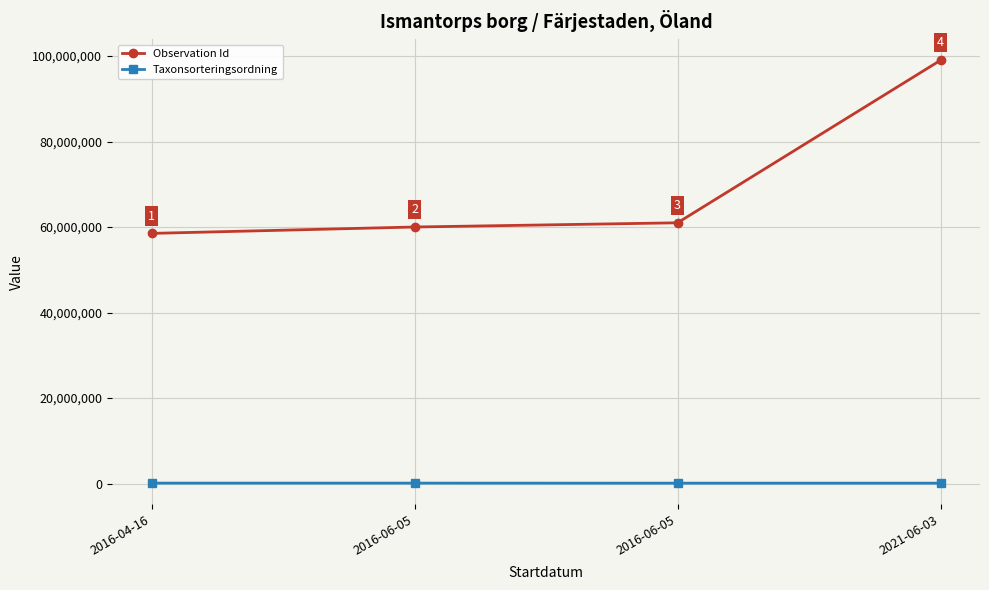

True or false: Taxonsorteringsordning and Observation Id cross at least once.

False